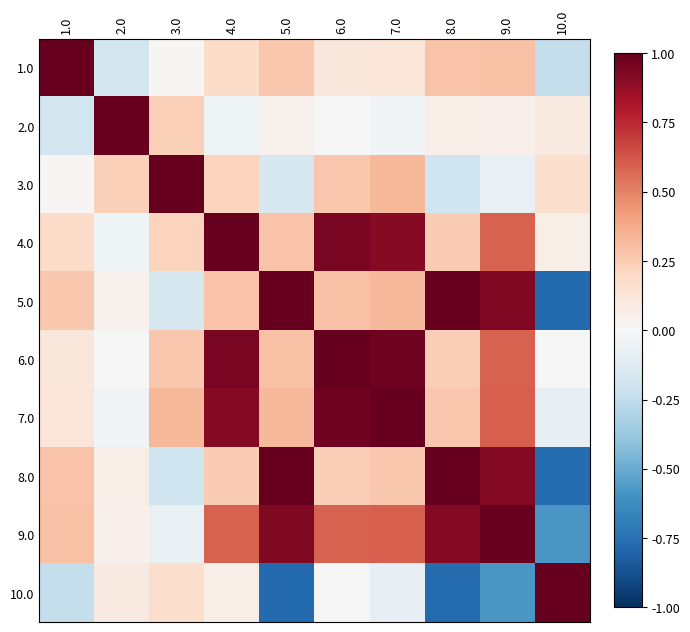

How many series are shown in this chart?

10